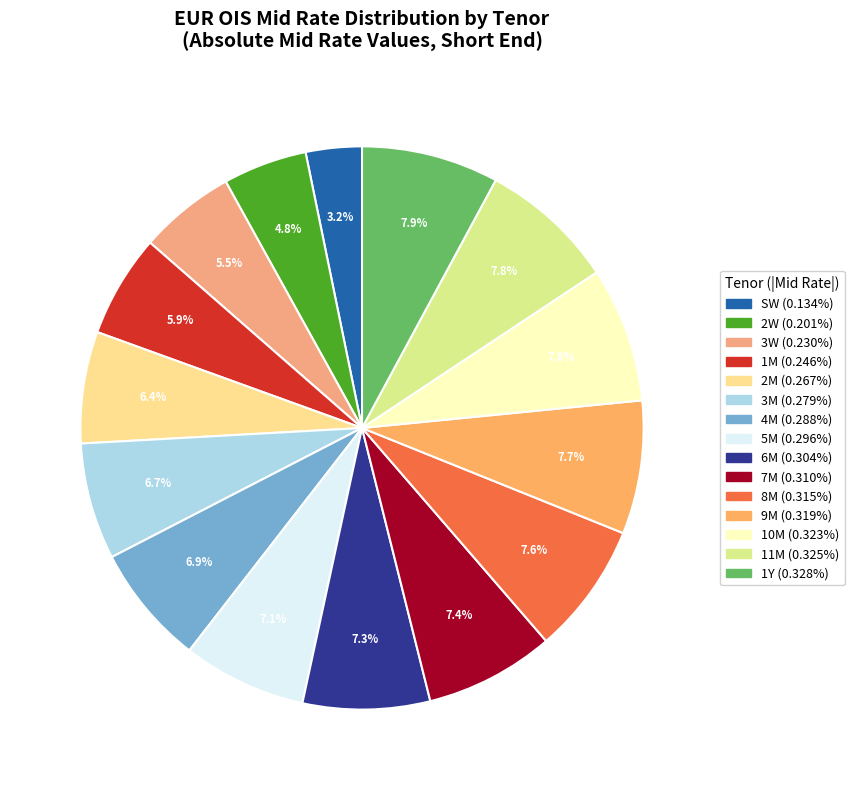

Does any single category account for the majority?

No